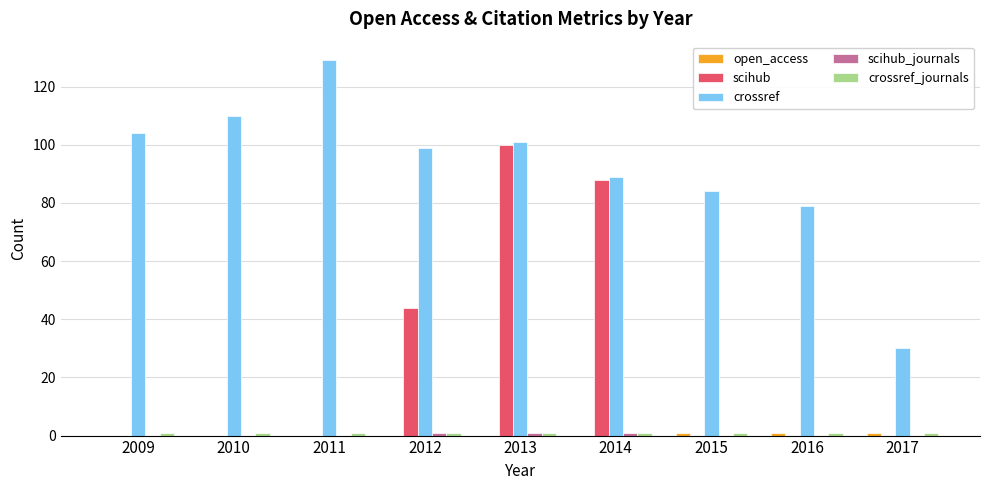

Where is crossref nearest to the value 79?

2016